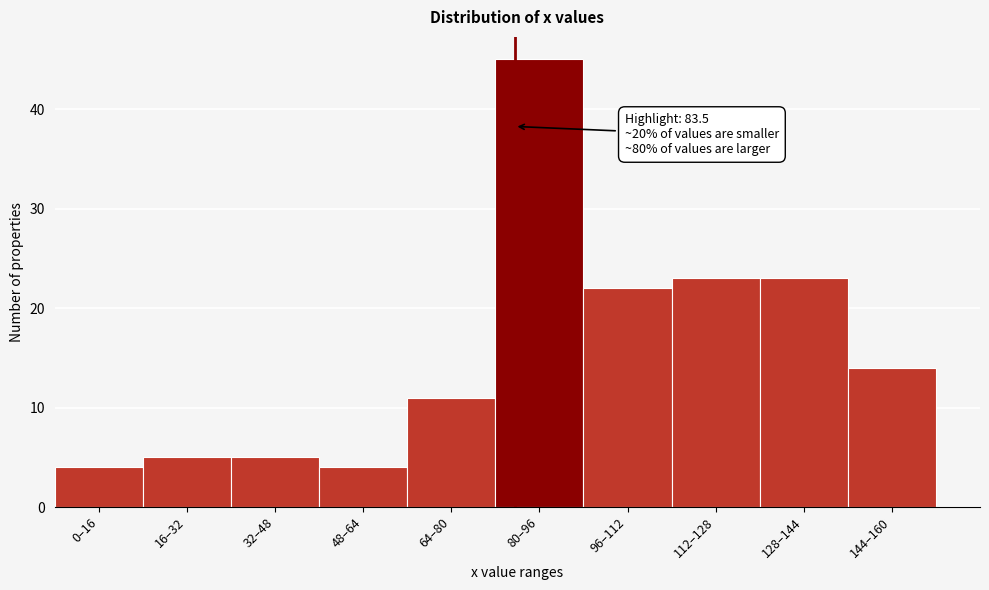

Reading left to right, transcribe all the data shown in this chart.

0–16=4	16–32=5	32–48=5	48–64=4	64–80=11	80–96=45	96–112=22	112–128=23	128–144=23	144–160=14